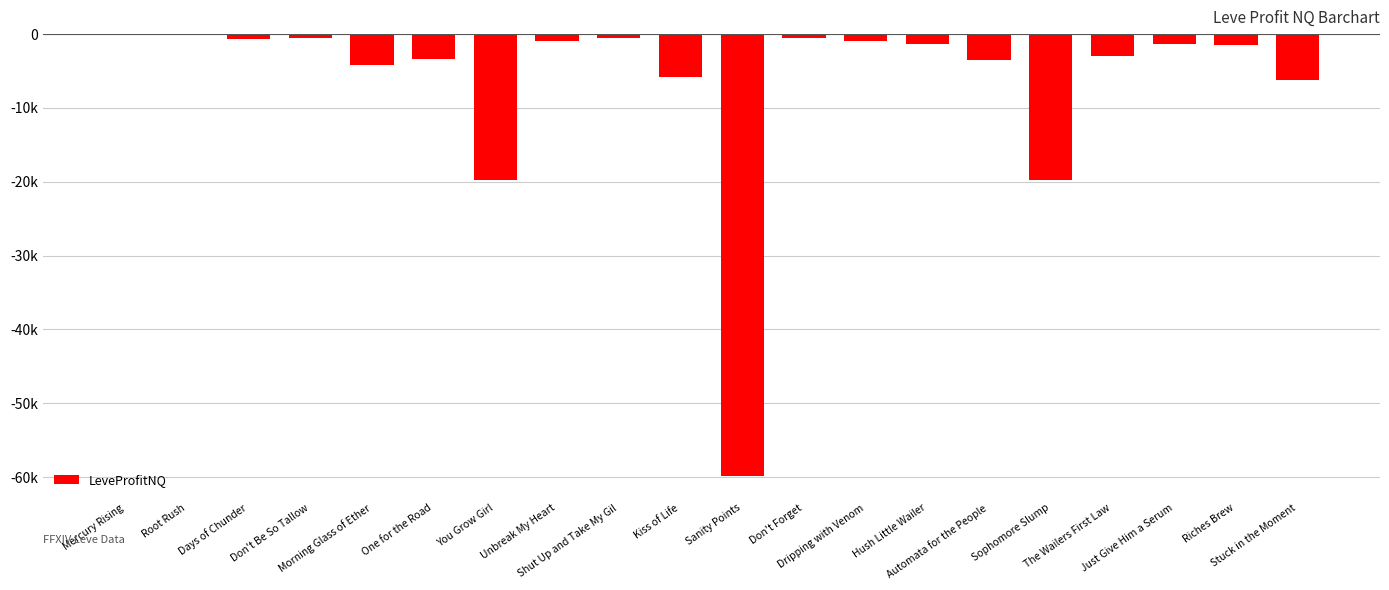

What position from the left is Don't Be So Tallow?

4